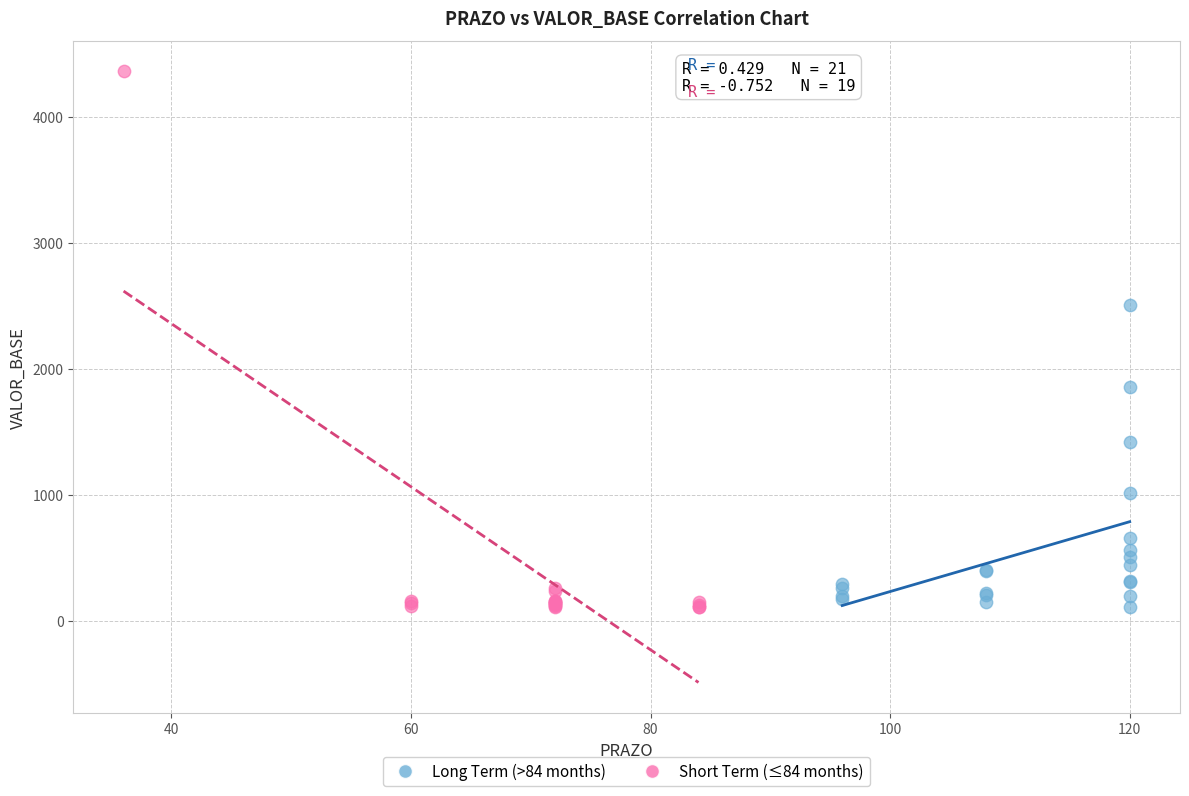

What are all the series names shown in the legend?

Long Term (>84 months), Short Term (≤84 months)